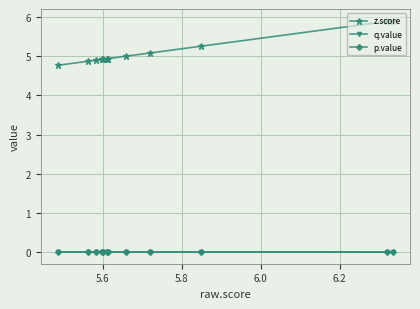

Which series has the widest spread of values?

z.score